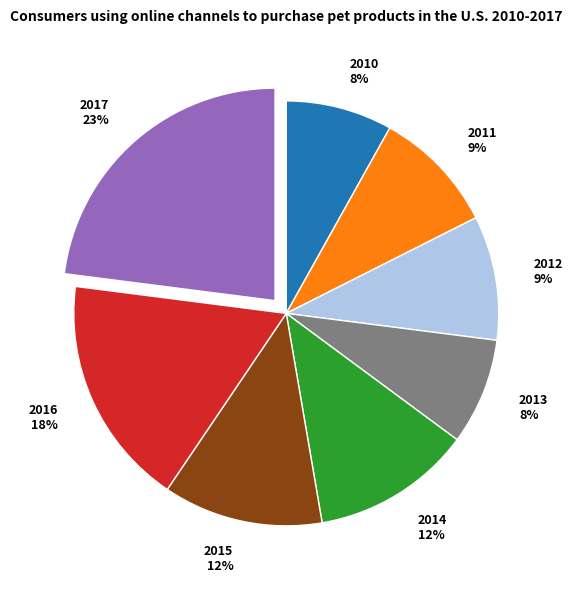

Is there any slice that represents more than half of the pie?

No